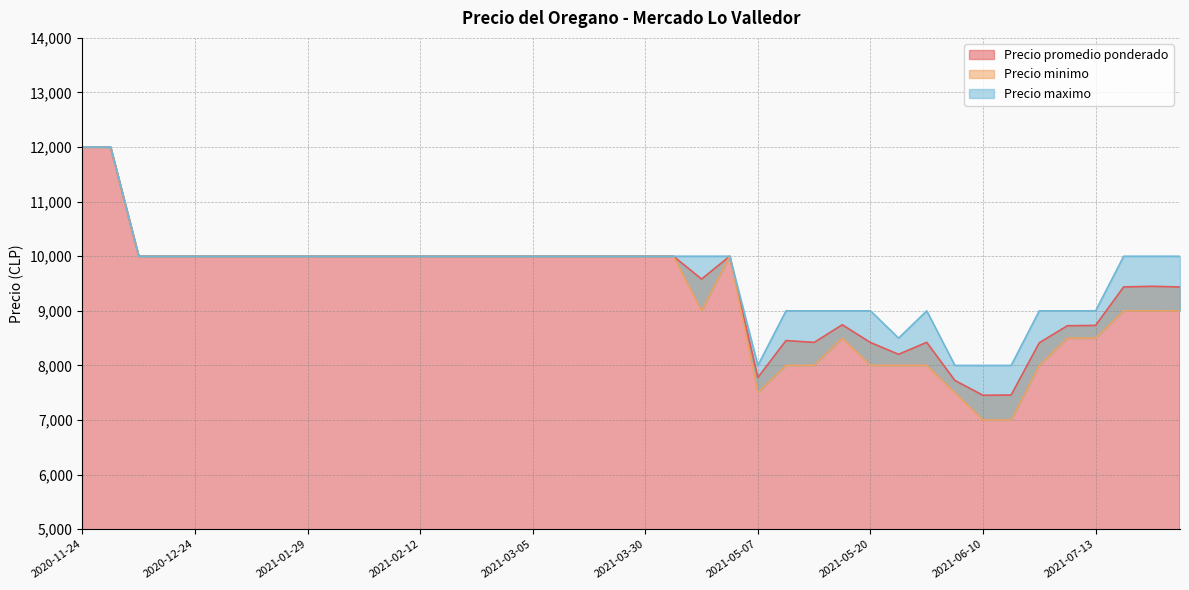

What is the value of the Precio maximo point at the 33rd from the left?

10000